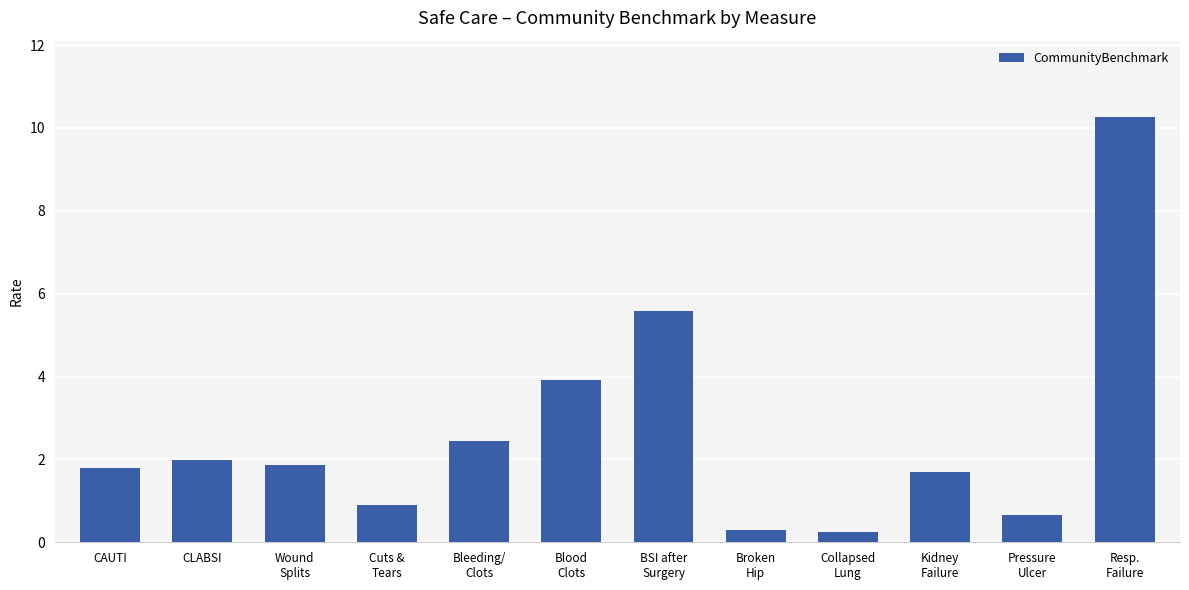

The chart shows a value of 0.7 at Pressure
Ulcer. True or false?

True